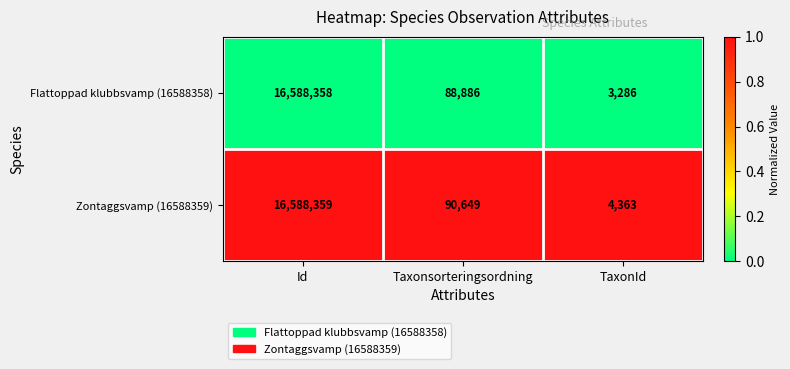

True or false: Flattoppad klubbsvamp (16588358) has a value of 88886 at Taxonsorteringsordning.

True